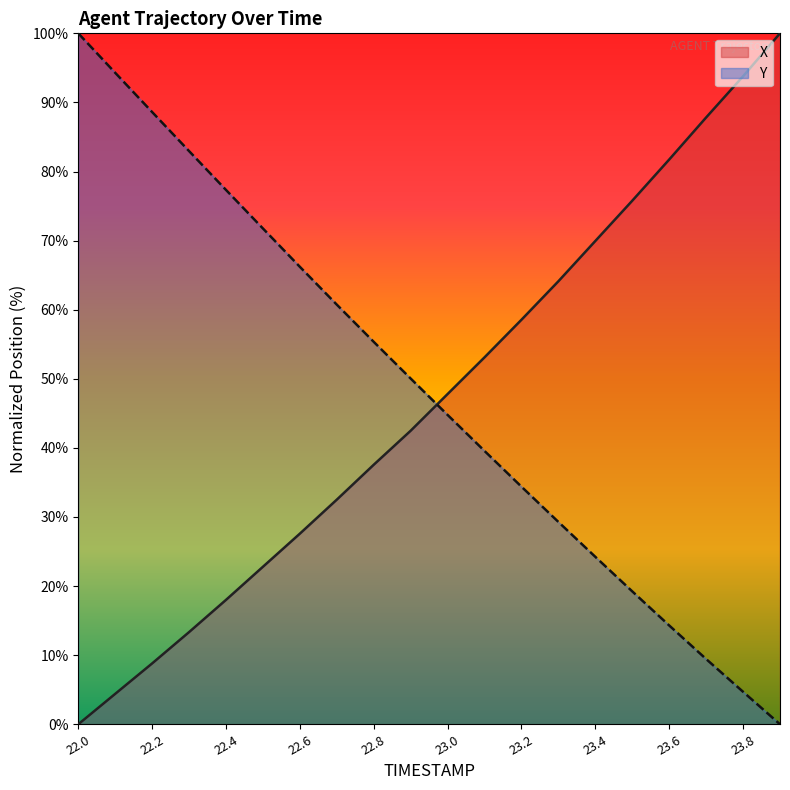

True or false: Y and X intersect in this chart.

True